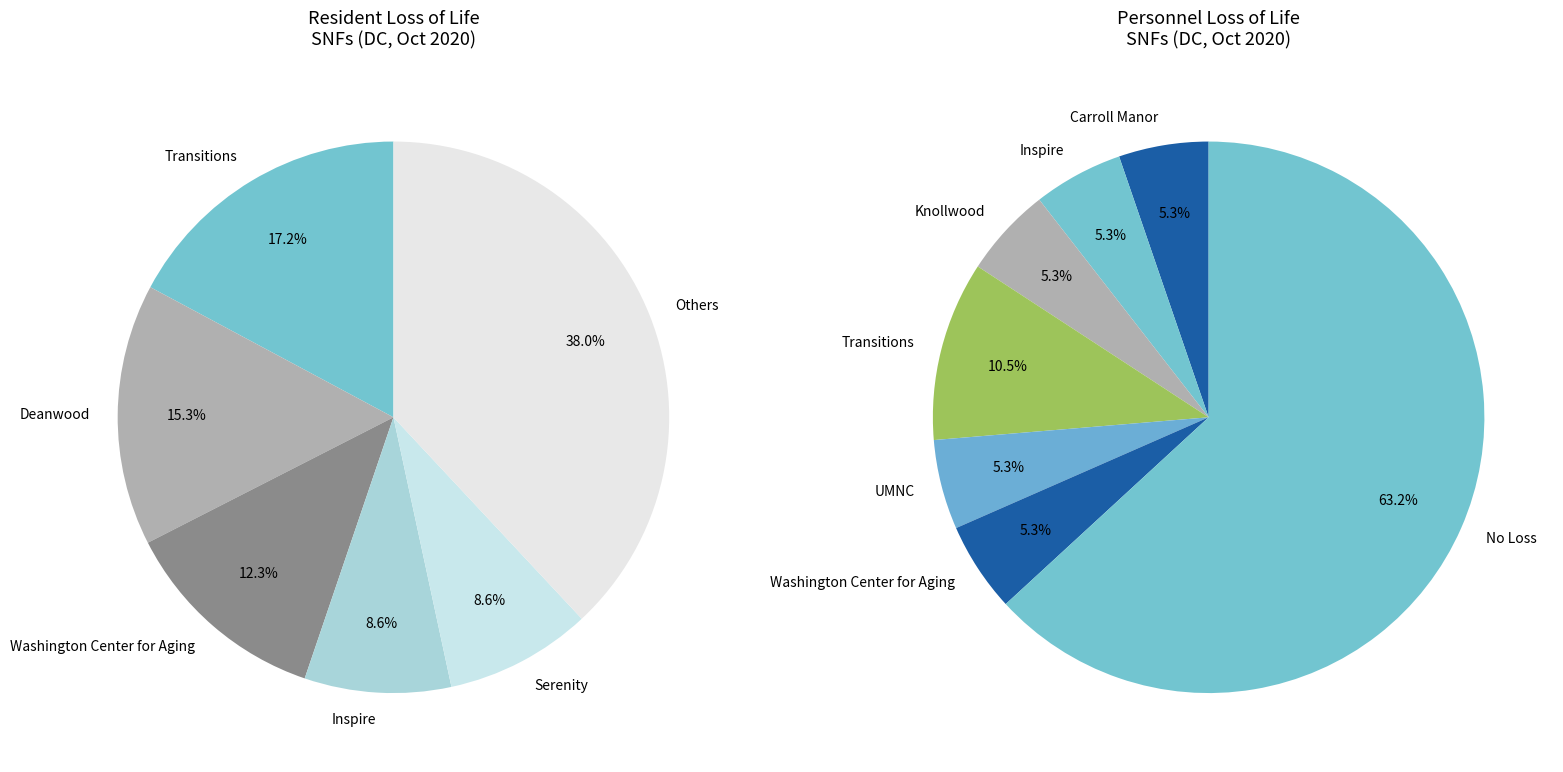

Is Knollwood the majority of the pie?

No